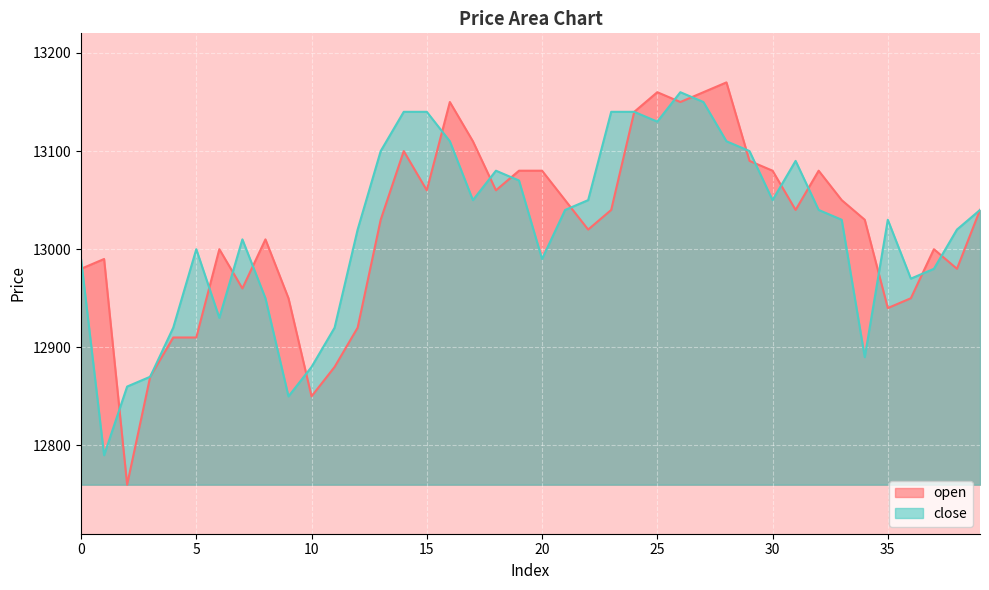

At which category is the sum across all series the highest?

26